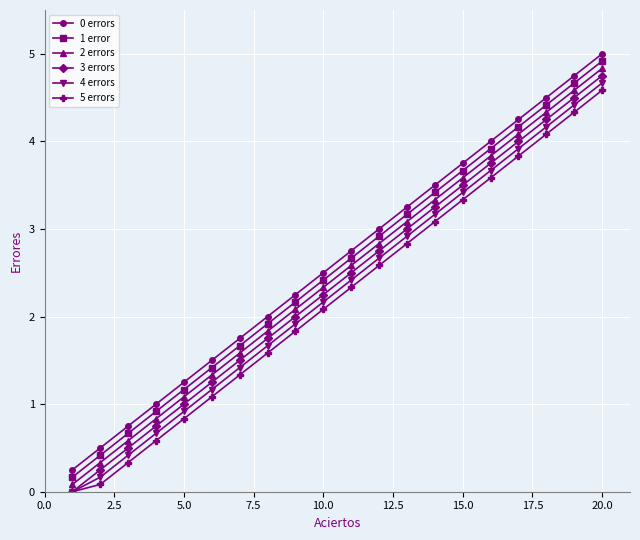

How many distinct data groups are displayed?

6